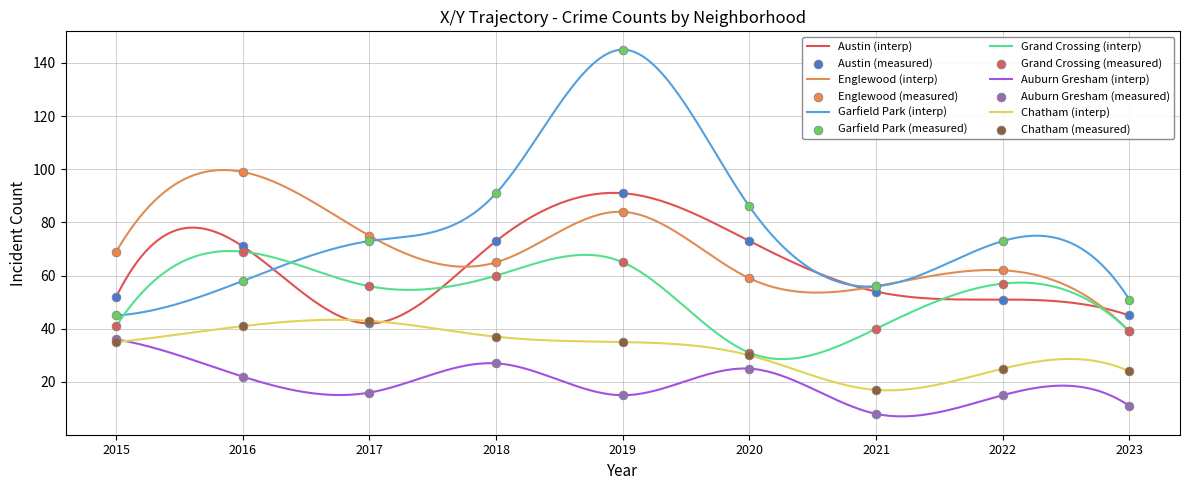

At which category is the sum across all series the highest?

2019